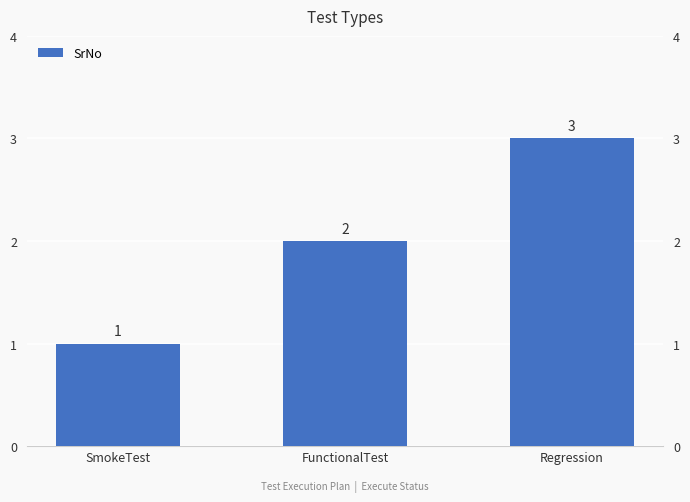

Count the number of categories in the chart.

3